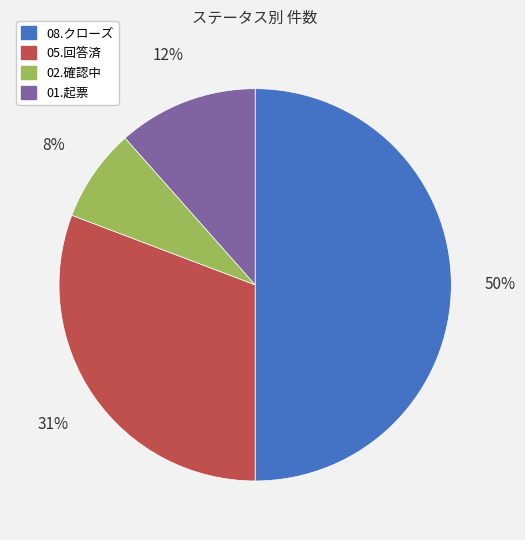

Which has a higher value, 01.起票 or 02.確認中?

01.起票